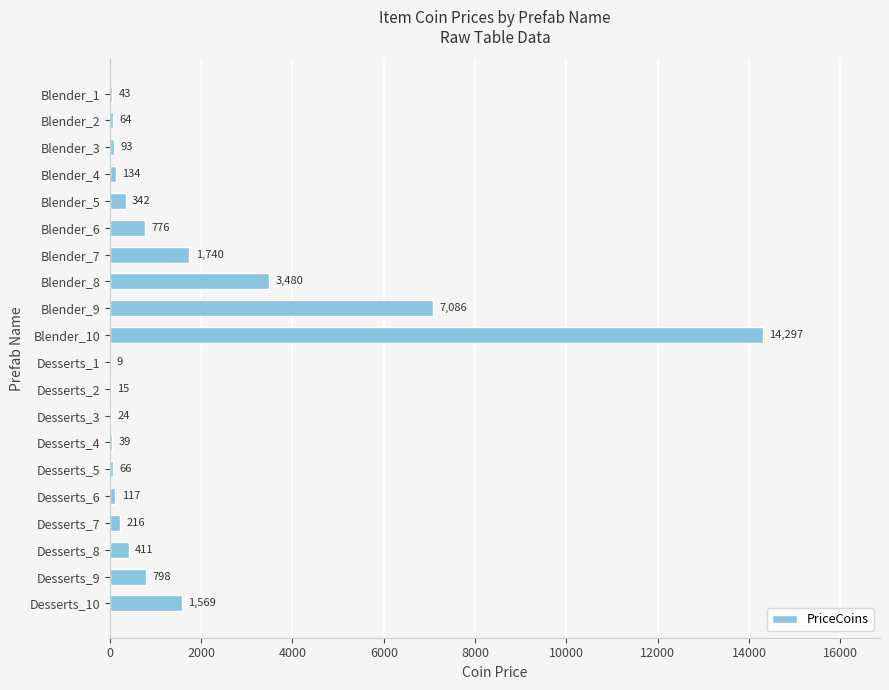

What is the greatest value displayed?

14297